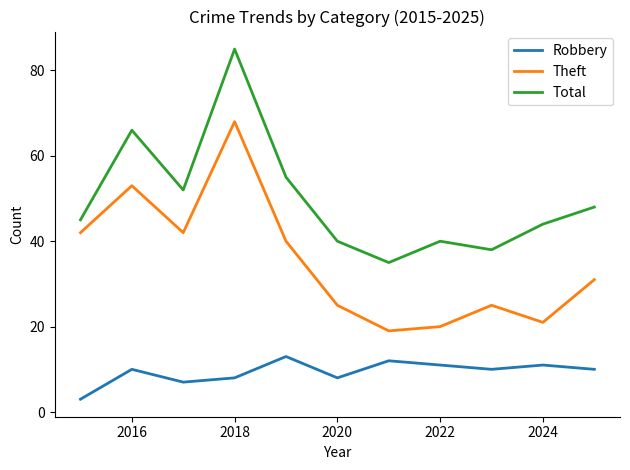

List the series in order of their overall mean, highest first.

Total, Theft, Robbery